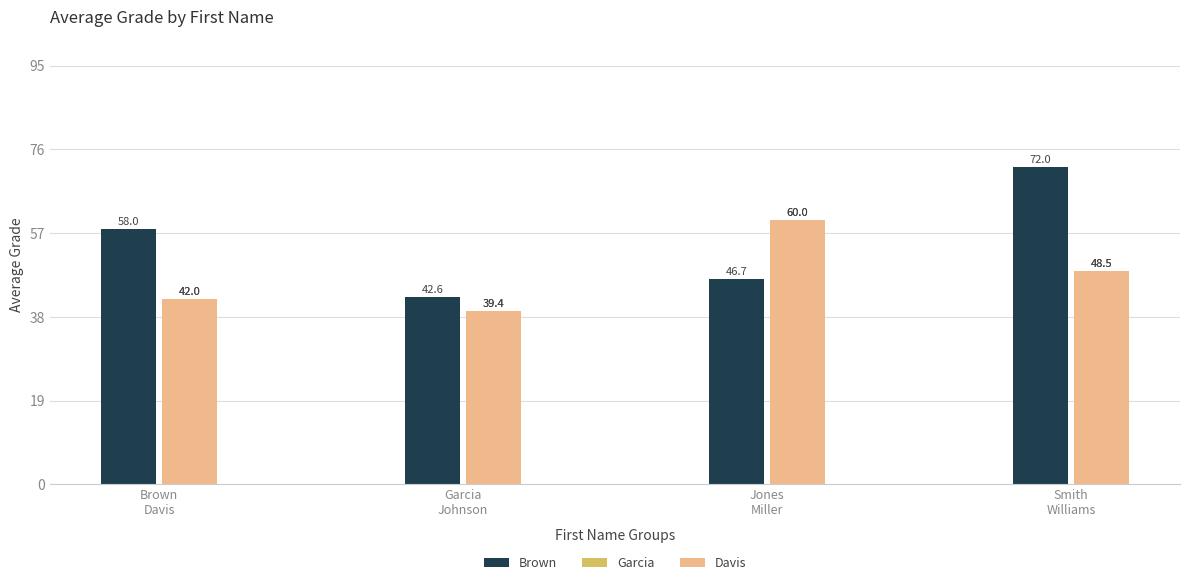

What is the value of the Davis bar at the 2nd from the left?

39.4